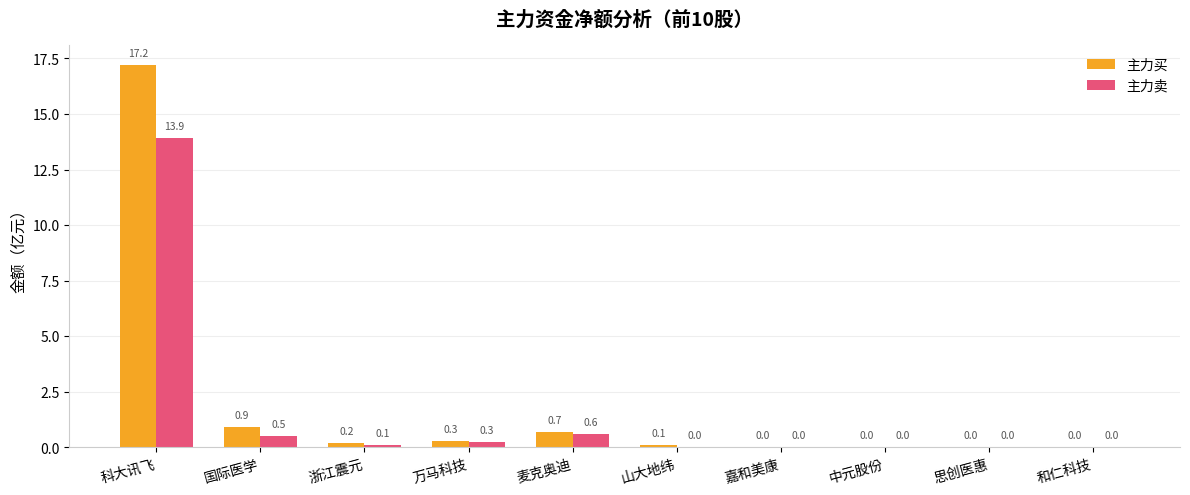

Are the bars grouped side by side (vs. stacked)?

Yes